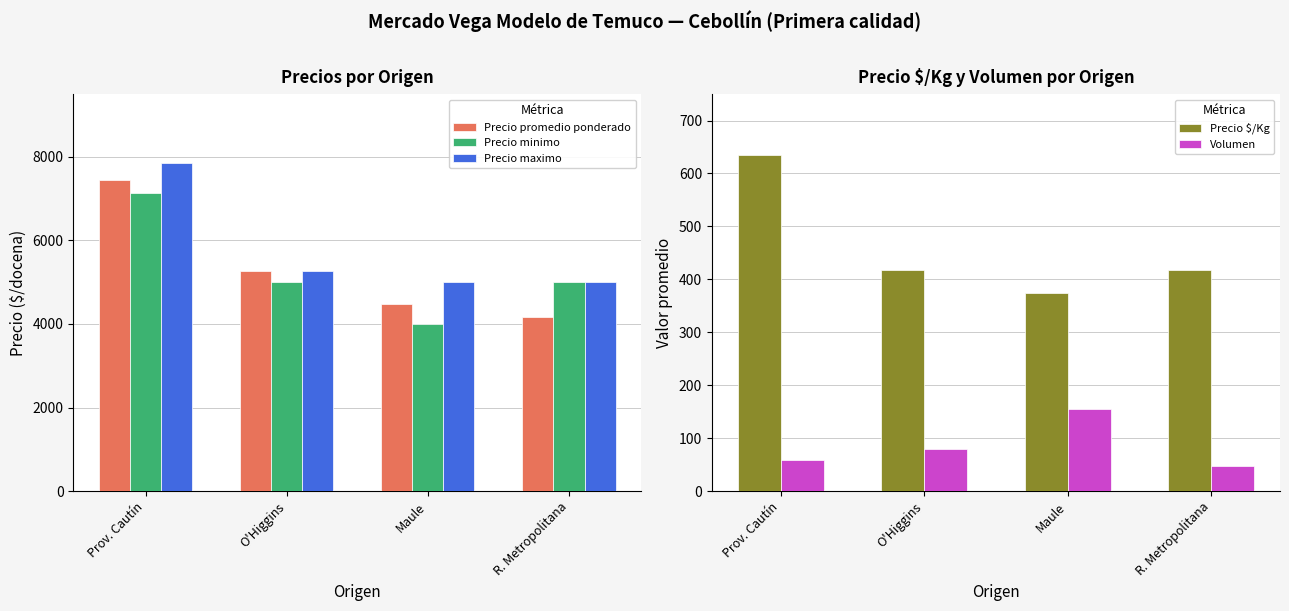

List the labels in order of Precio $/Kg value, smallest first.

Maule, O'Higgins, R. Metropolitana, Prov. Cautín